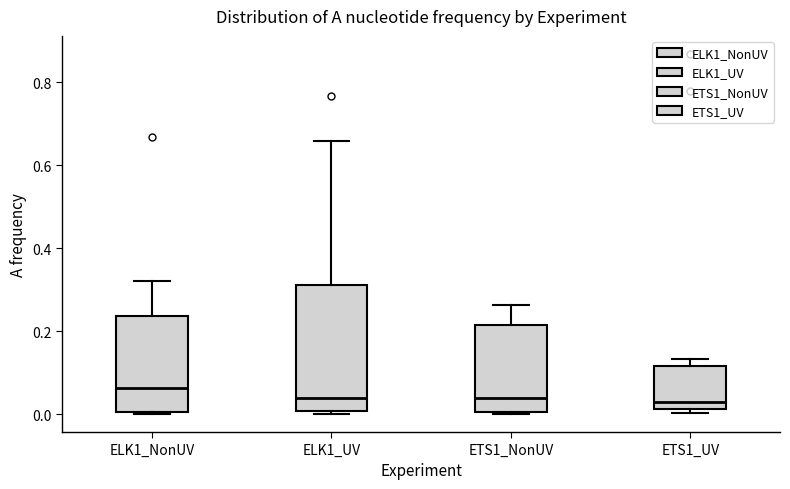

Which box is the tallest, from its lower edge to its upper edge?

ELK1_UV